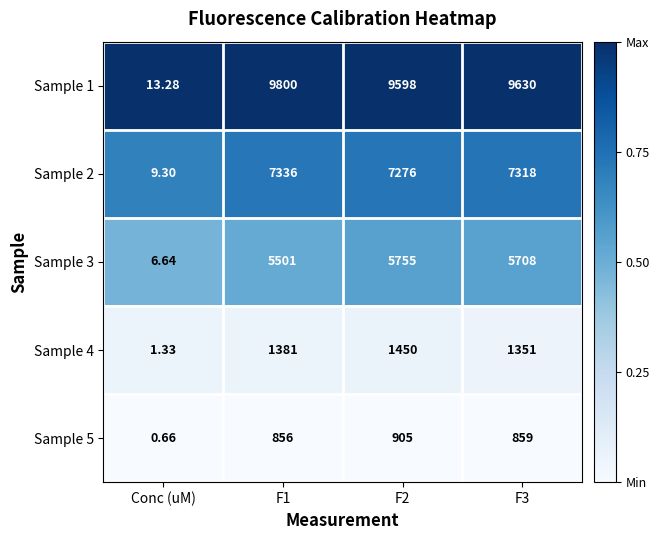

Which series has the largest total across all categories?

Sample 1